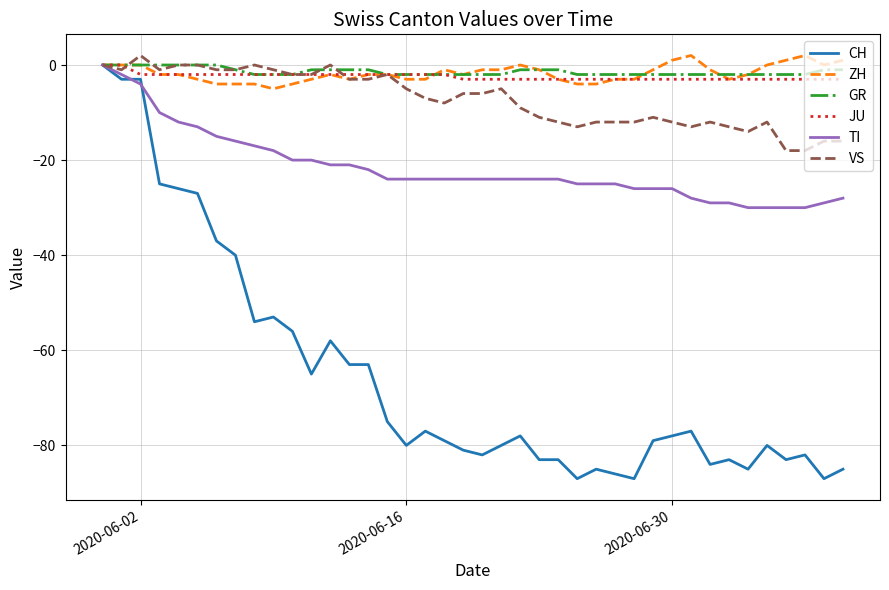

Which series has the widest spread of values?

CH